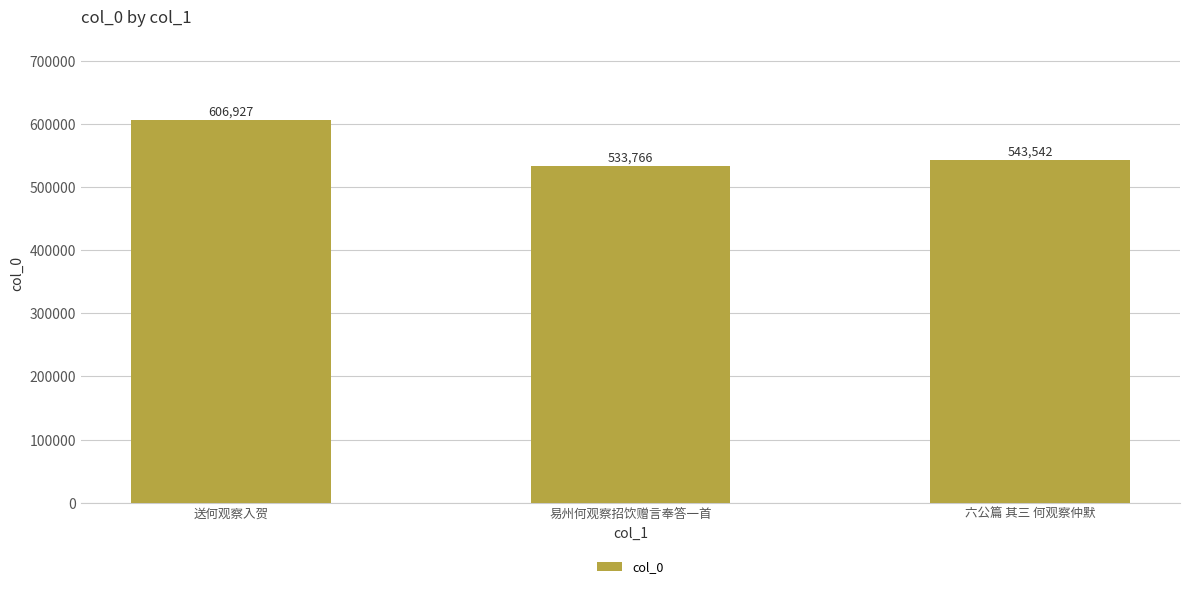

Approximately how many times larger is the value at 易州何观察招饮赠言奉答一首 compared to 六公篇 其三 何观察仲默?

1.0